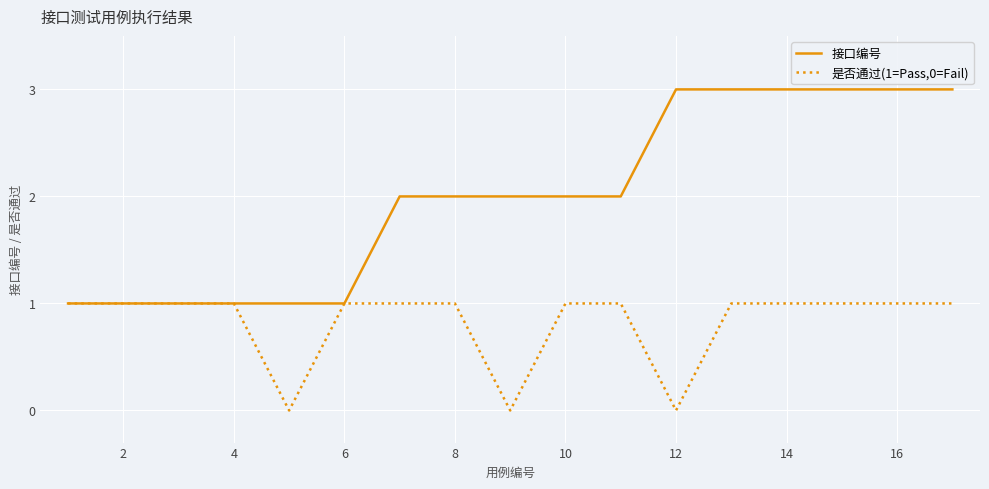

Which series has the largest range (max minus min)?

接口编号